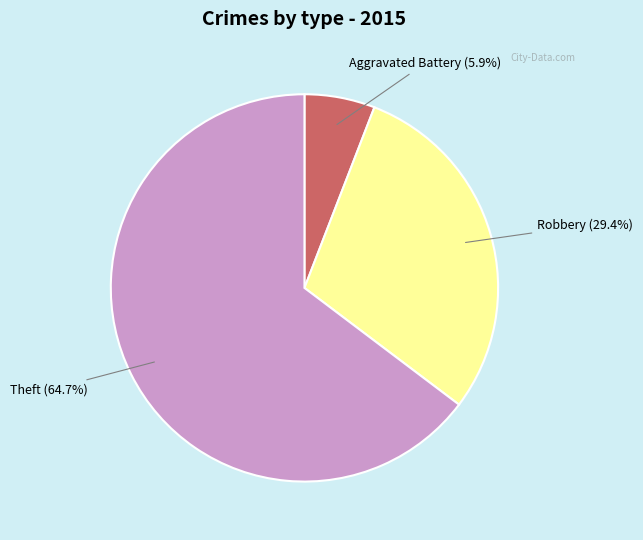

Does any single category account for the majority?

Yes